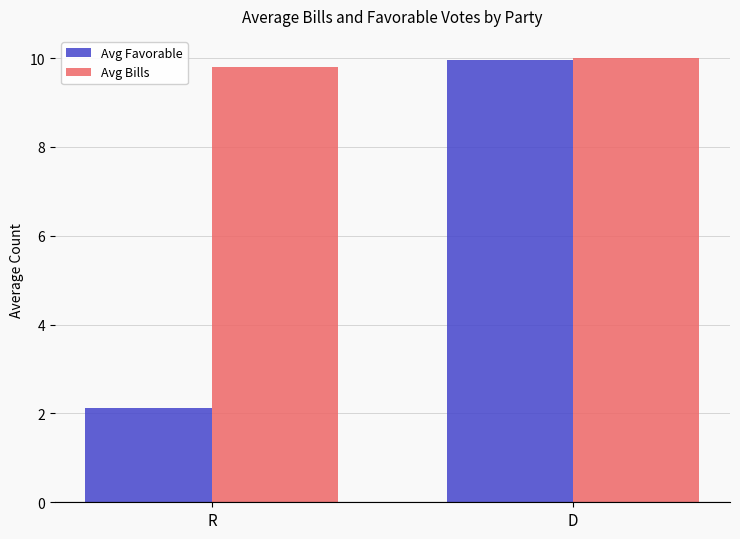

What is the total value across all series at R?

11.9